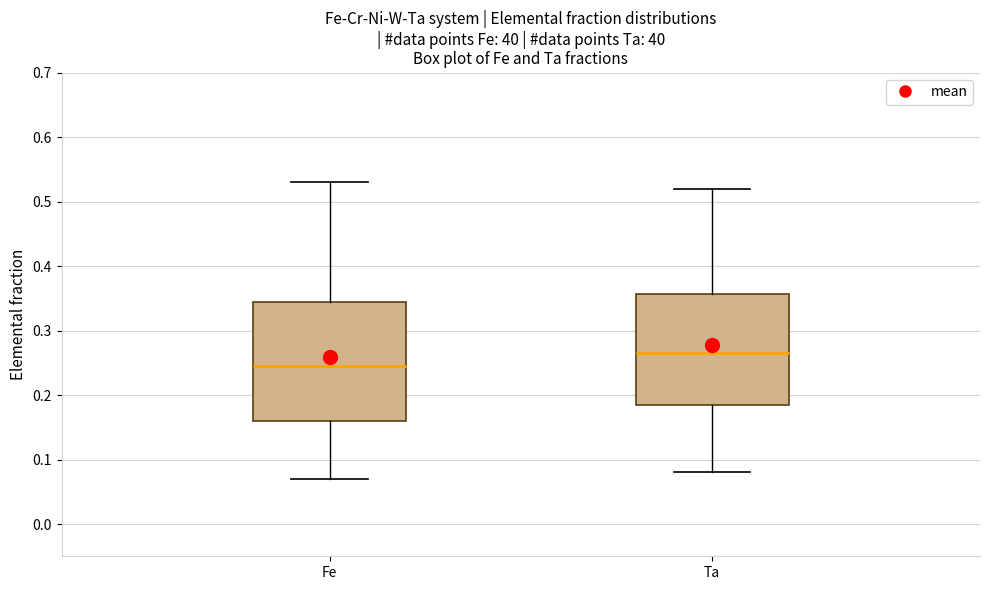

Which box is the tallest, from its lower edge to its upper edge?

Fe